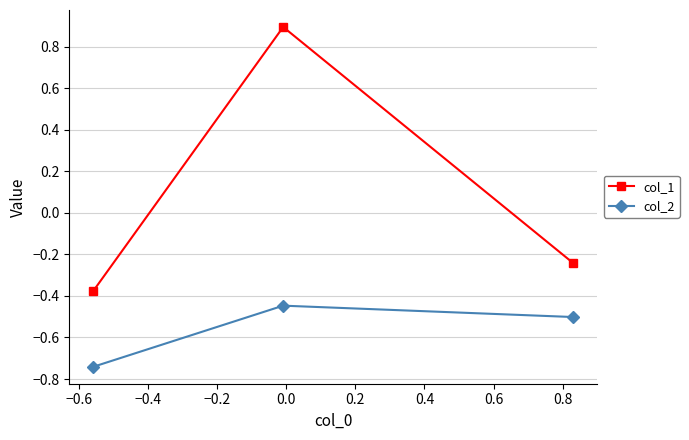

What is the average value of the col_2 series?

-0.6